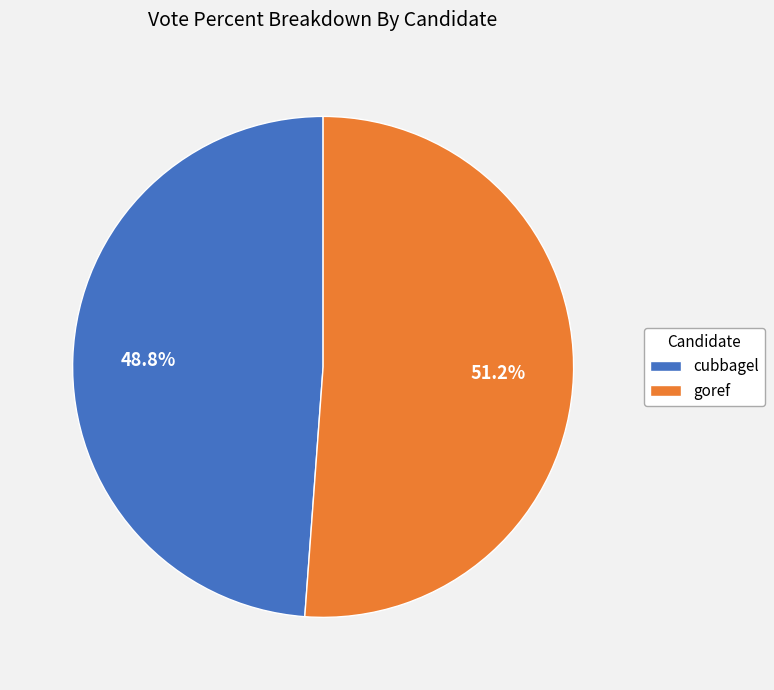

To the nearest percent, what is the difference between the cubbagel and goref slice percentages?

2%